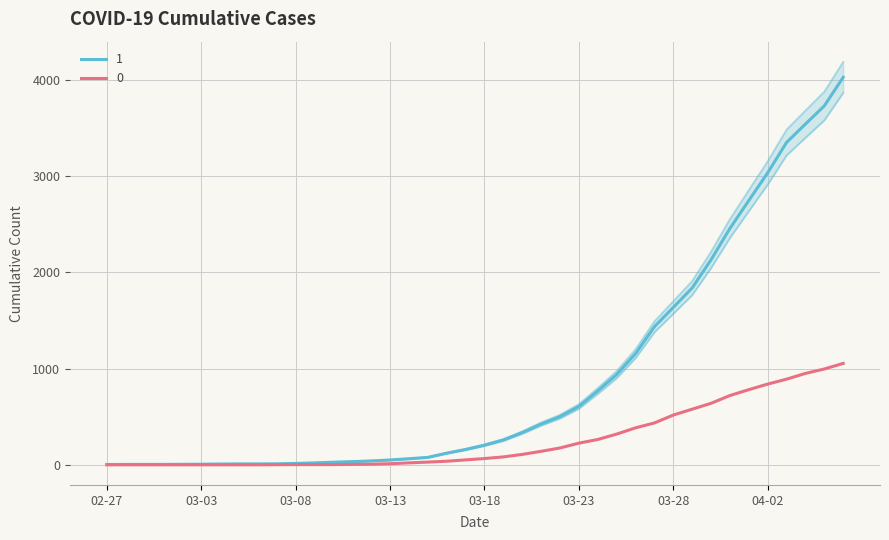

What is the label of the 19th point from the left?

2020-03-16